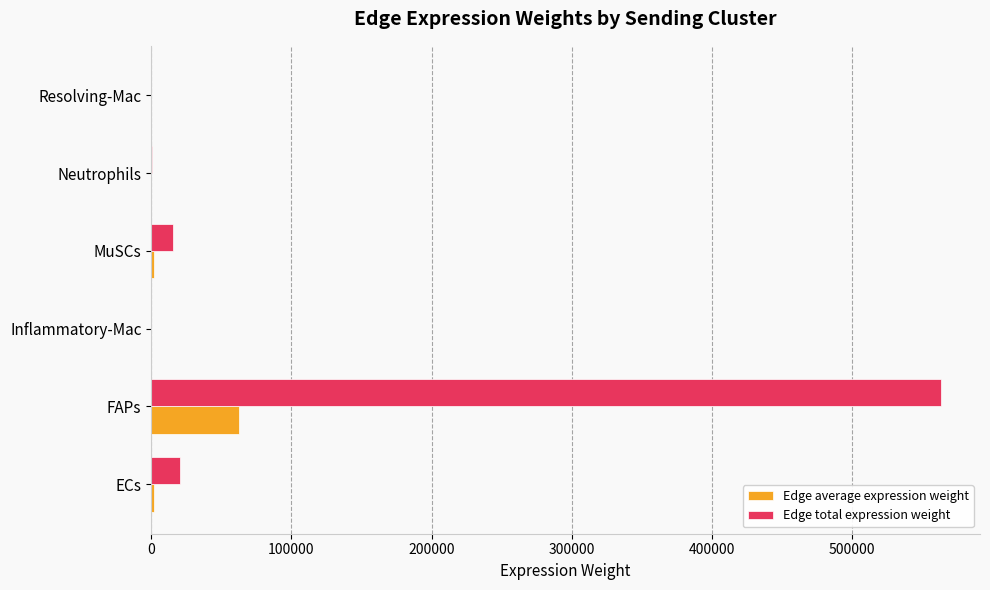

What is the sum of all Edge total expression weight values?

599987.2